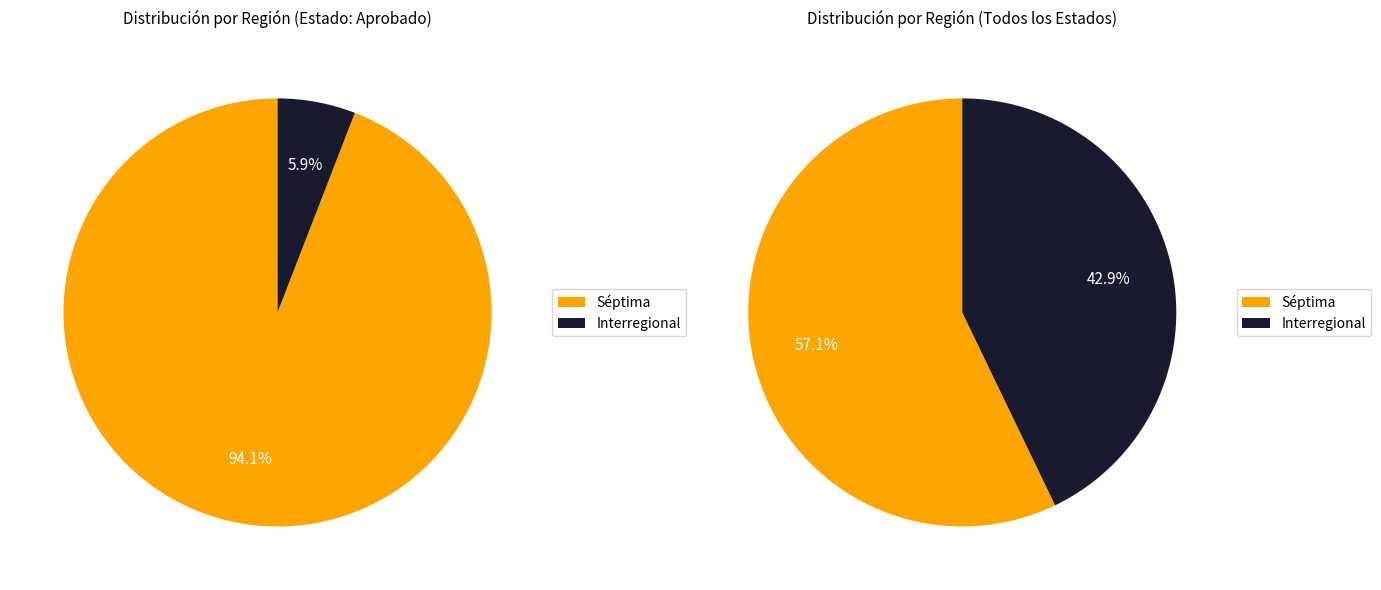

Combined, do Interregional and Séptima account for over 50%?

Yes